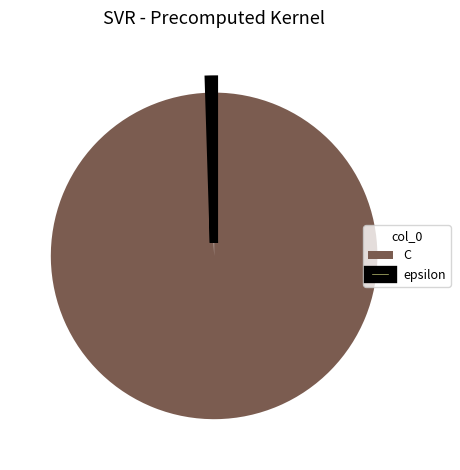

The epsilon slice represents 0% of the pie. True or false?

True